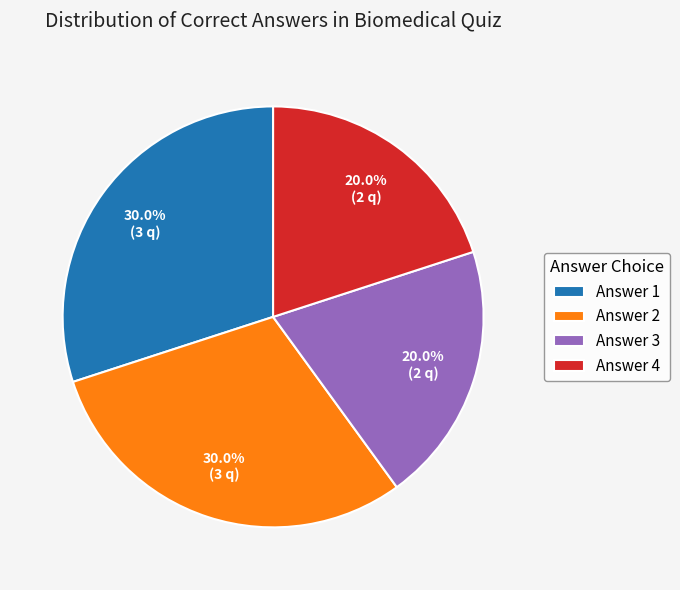

What is the ratio of the value at Answer 1 to the value at Answer 4?

1.5